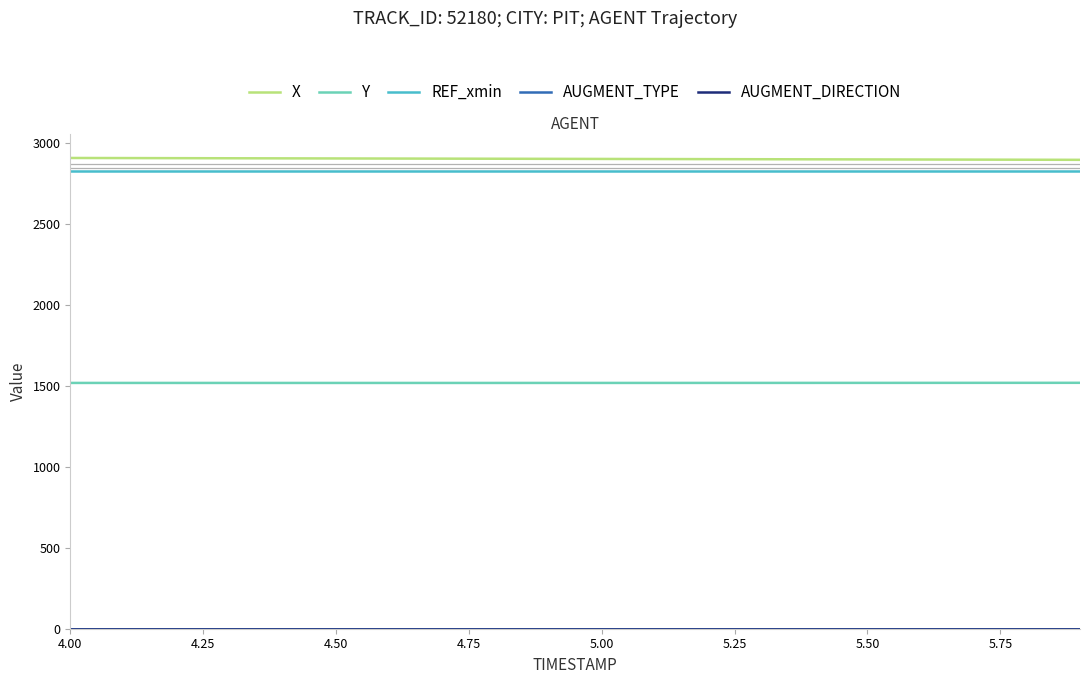

Does the chart have visible grid lines?

No